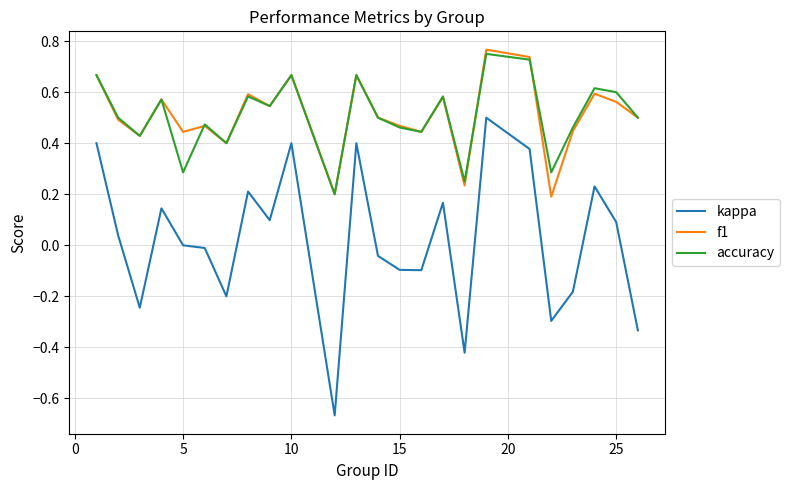

True or false: accuracy and kappa cross at least once.

False